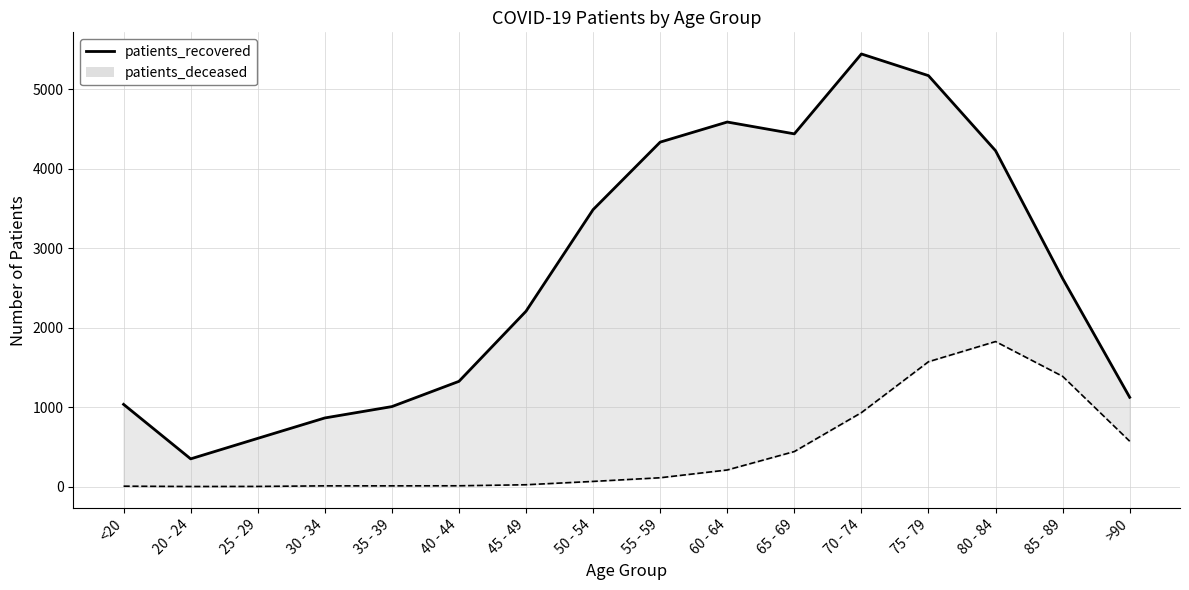

At which category is the sum across all series the highest?

75 - 79